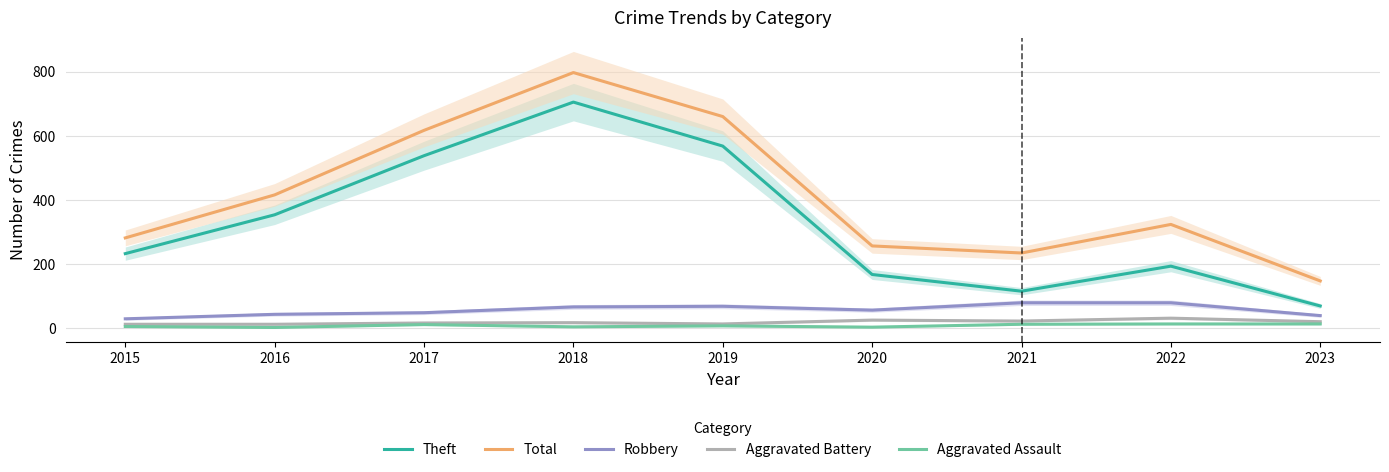

In Theft, how many points are lower than both neighbors (excluding endpoints)?

1